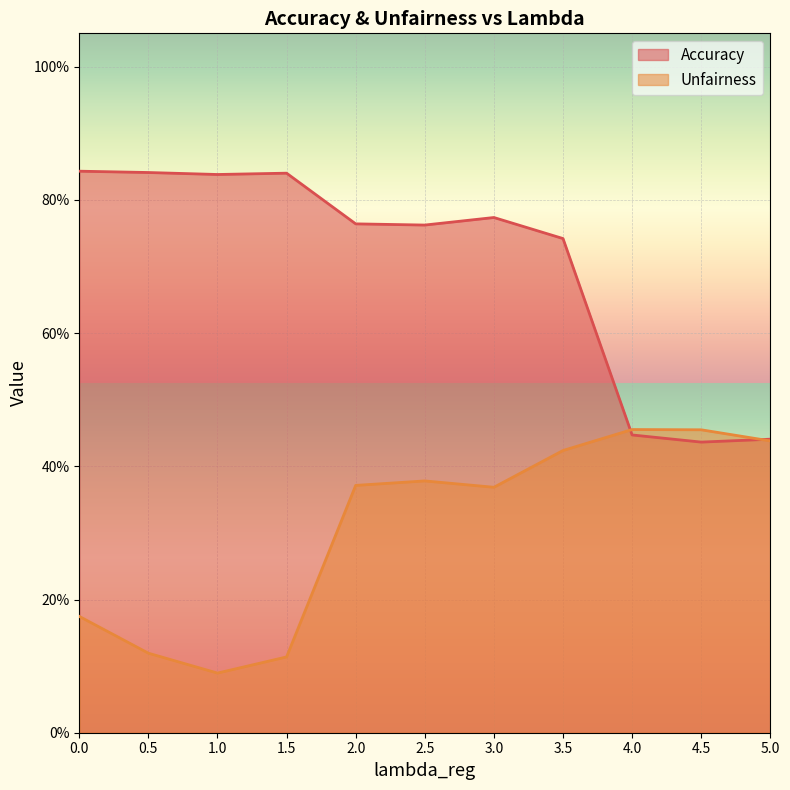

What is the label of the 10th point from the left?

4.5